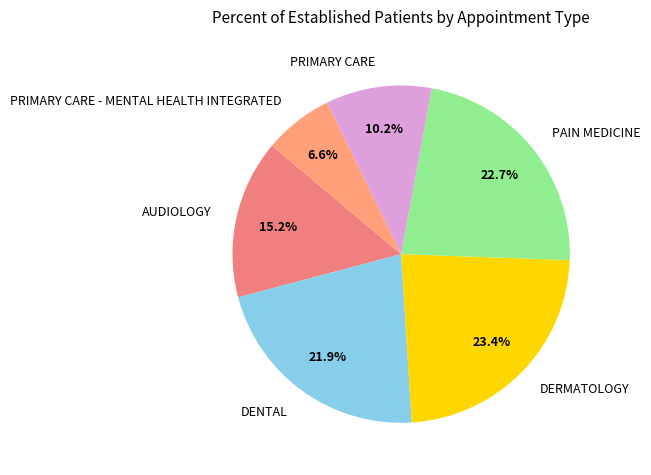

Which has a higher value, PRIMARY CARE - MENTAL HEALTH INTEGRATED or AUDIOLOGY?

AUDIOLOGY